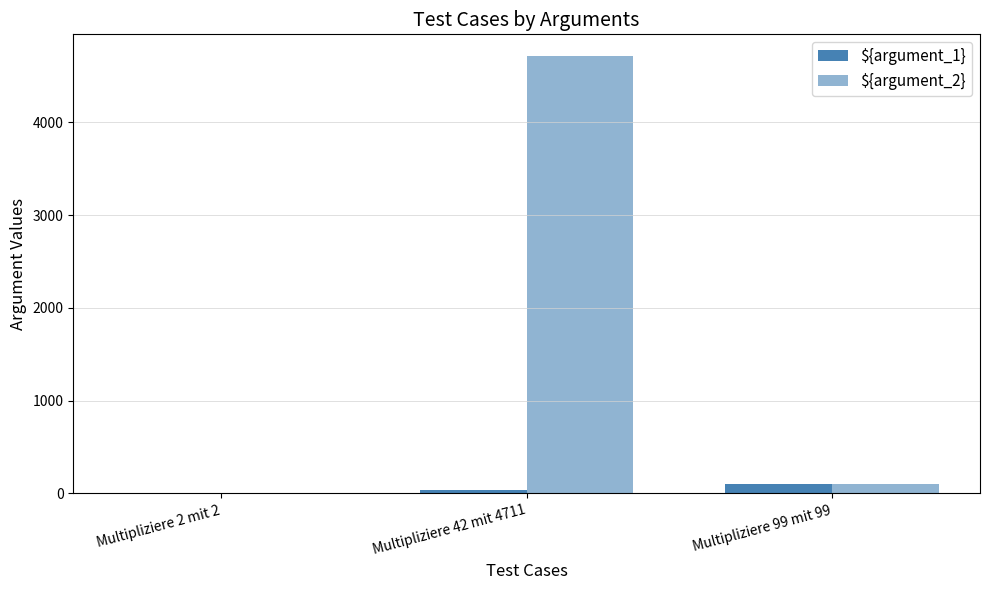

At which label does ${argument_1} first exceed 42?

Multipliziere 99 mit 99